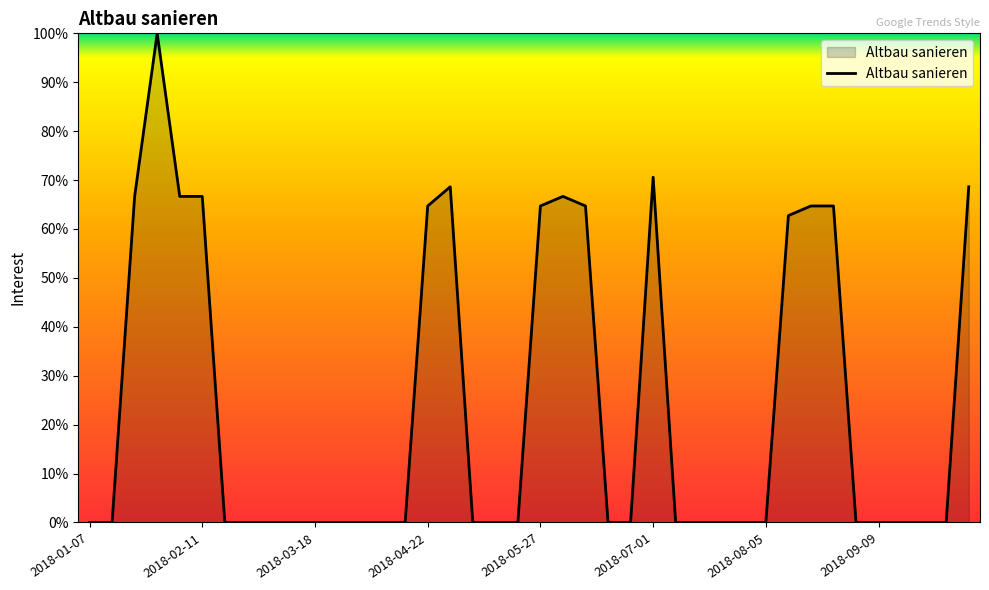

What is the difference between the maximum and minimum values?

100.0